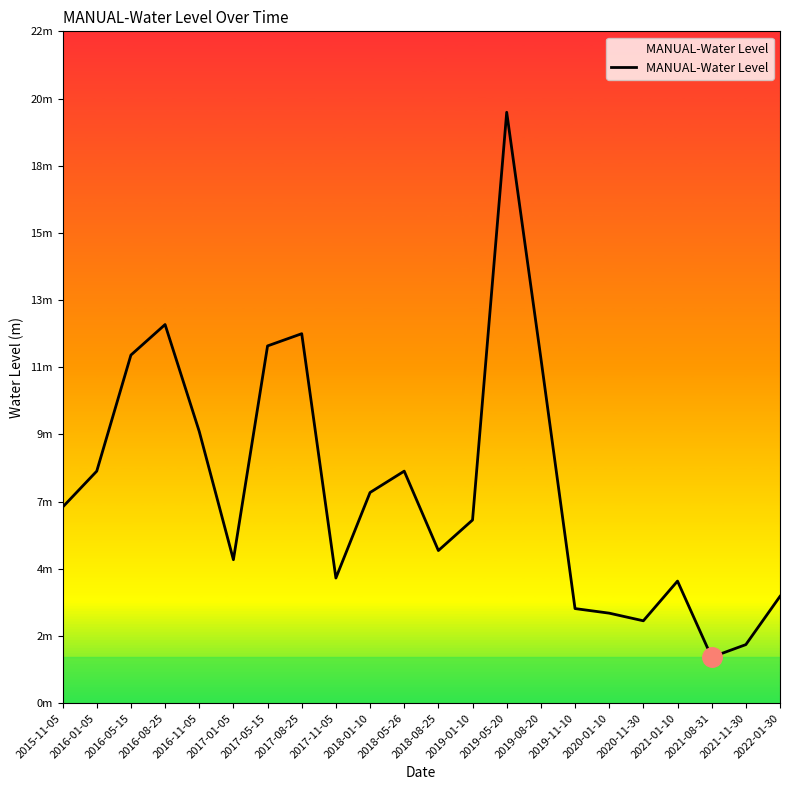

Does the chart display data point markers on the line(s)?

No